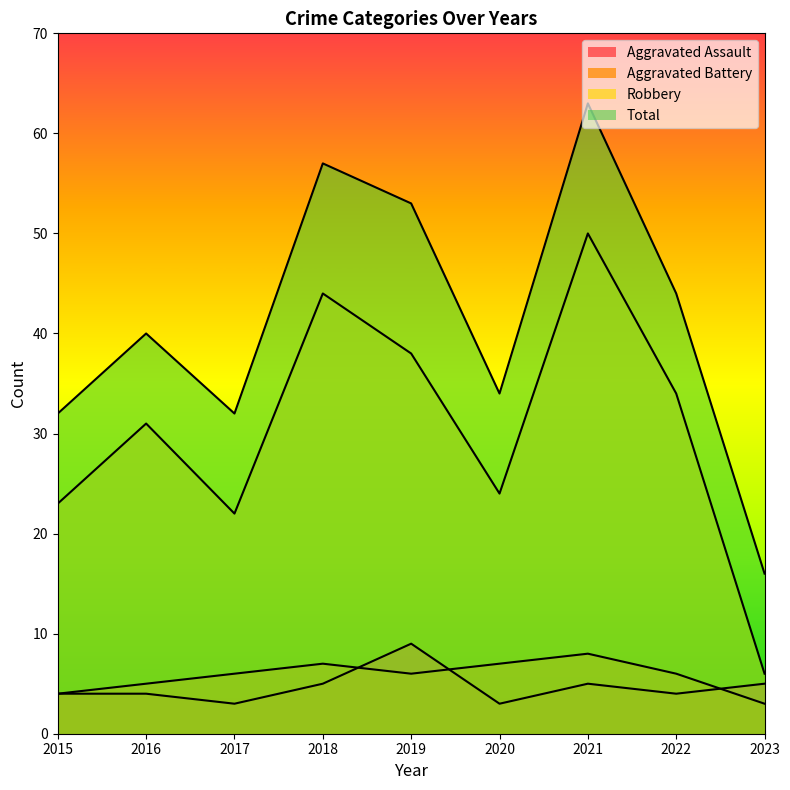

At which label does Aggravated Assault reach its peak?

2019